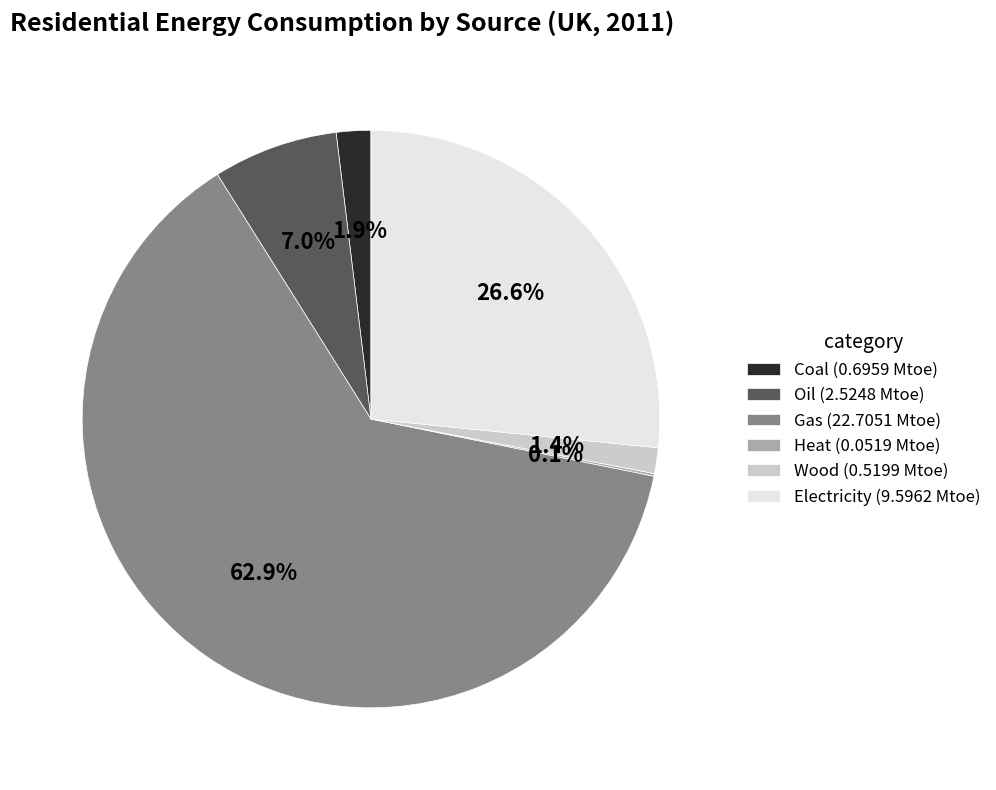

Does any single category account for the majority?

Yes